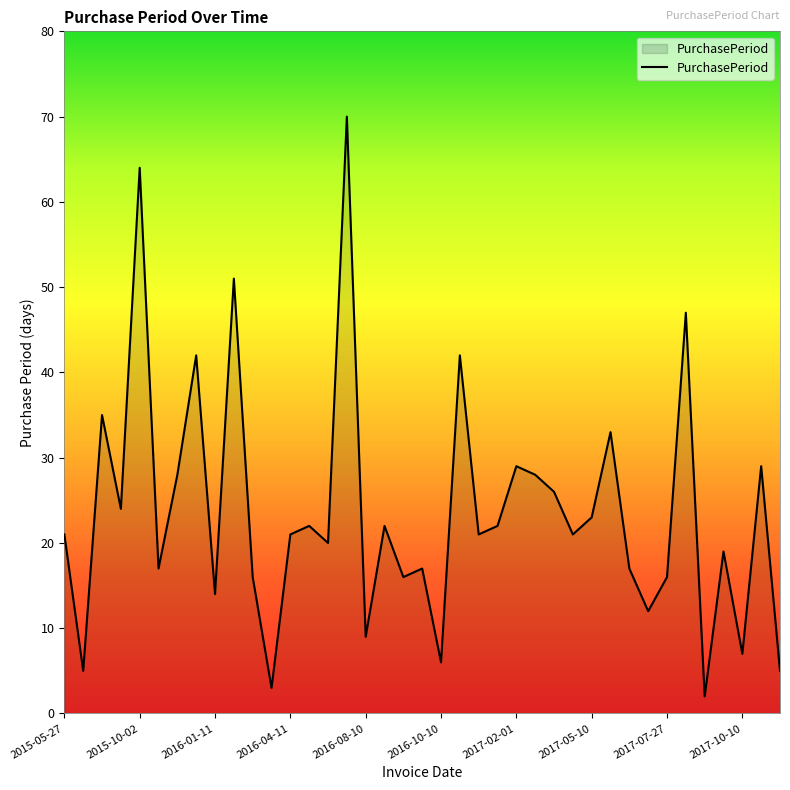

Does the chart have visible grid lines?

No